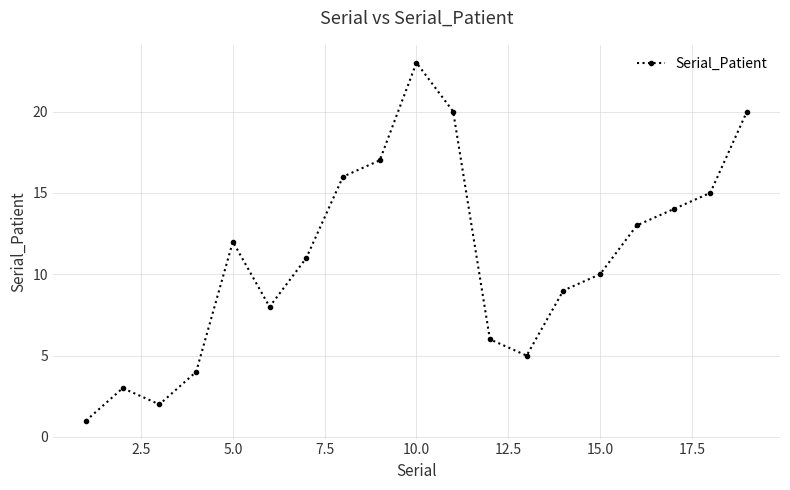

What is the maximum value shown in the chart?

23